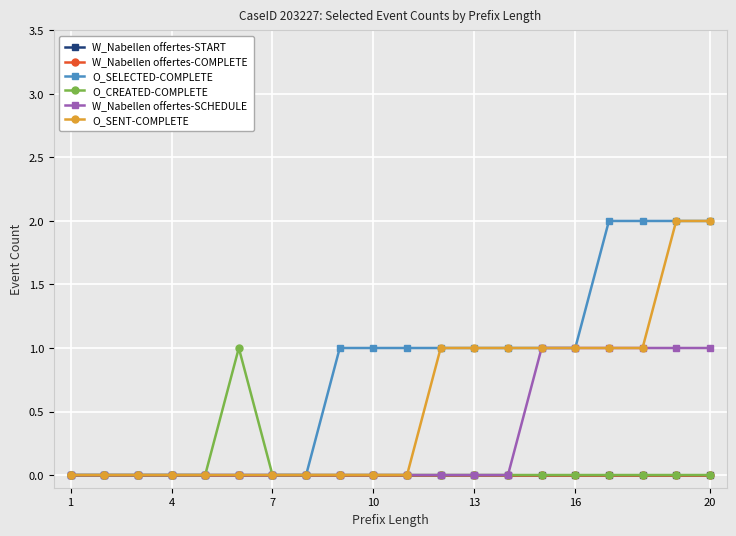

Which series has the largest range (max minus min)?

O_SELECTED-COMPLETE